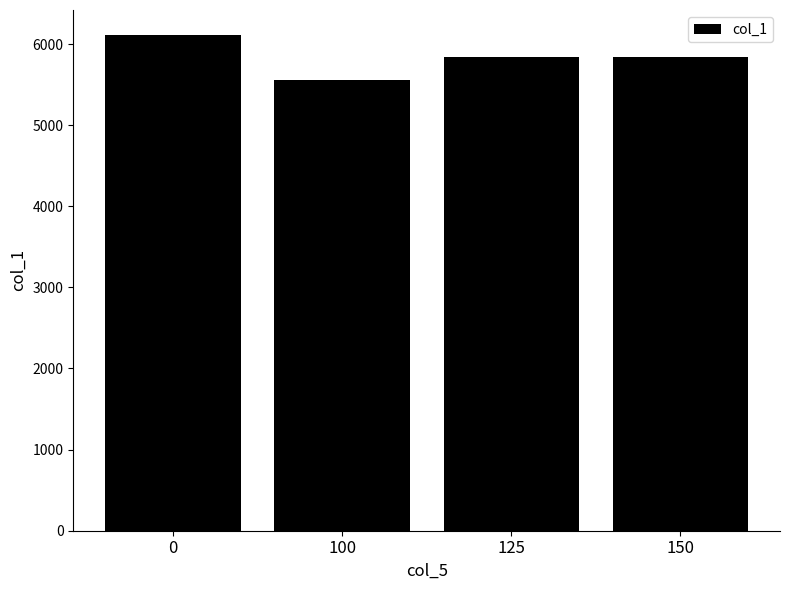

True or false: the data shows 3008.1 at 0.

False